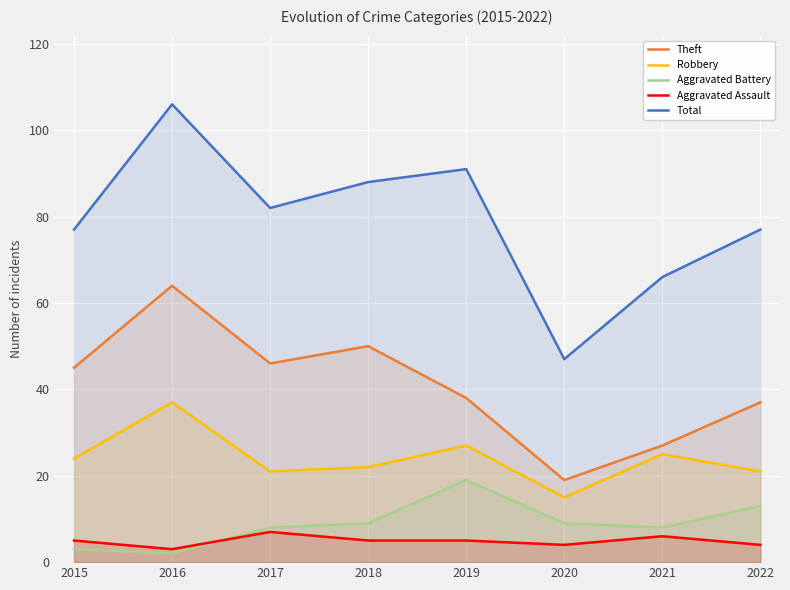

How many lines are shown in the chart?

5